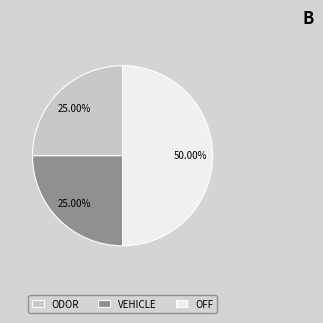

Is VEHICLE the majority of the pie?

No